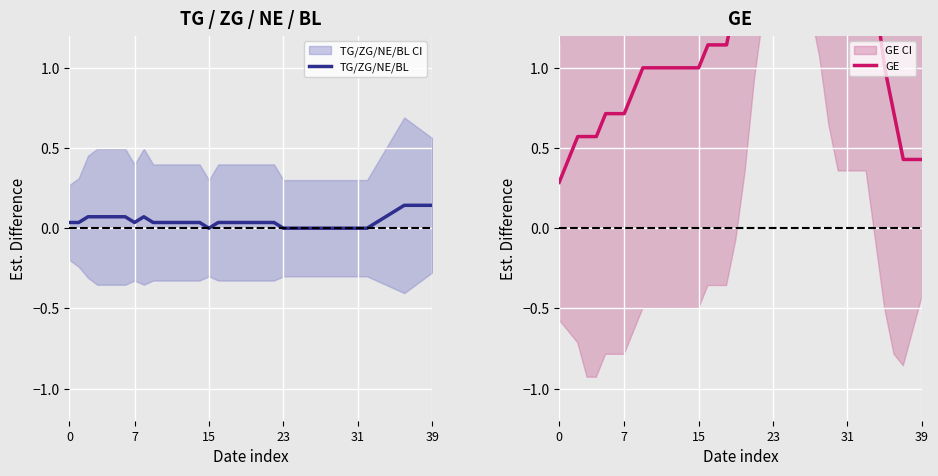

What is the sum of all TG/ZG/NE/BL values?

1.8